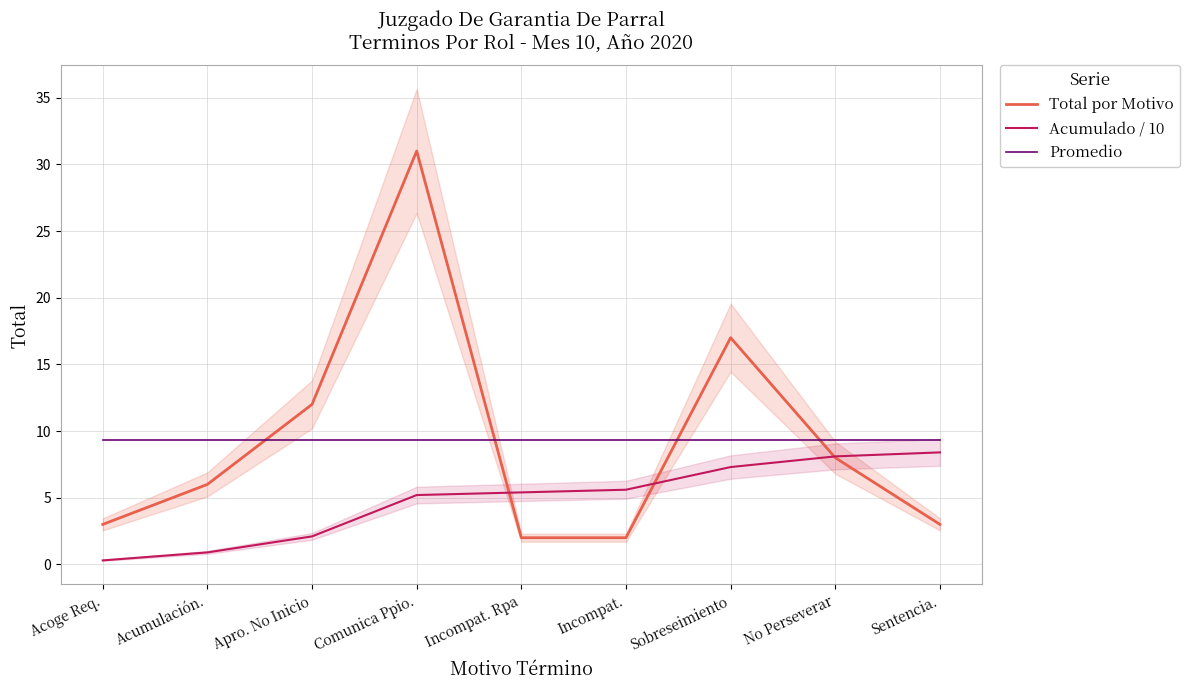

True or false: Acumulado / 10 has a value of 0.5 at Acoge Req..

False